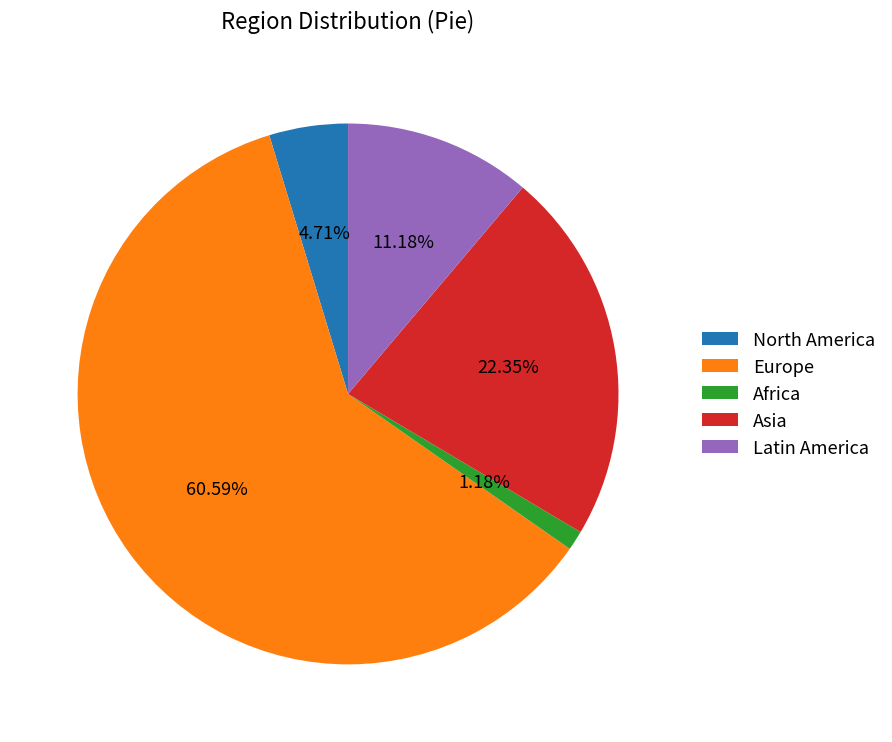

Is there a majority slice in this chart?

Yes